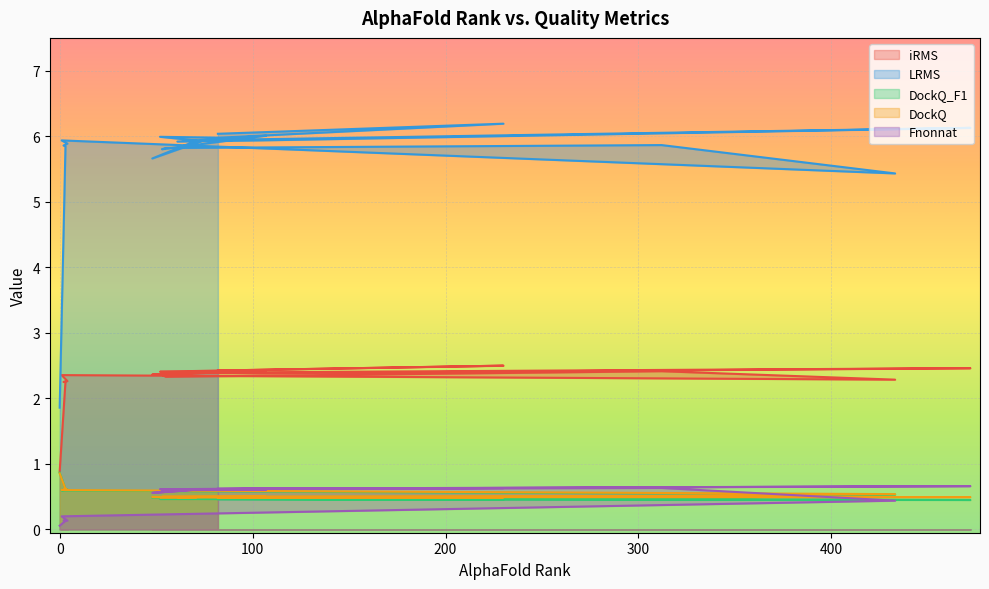

Reading right to left, list all the values displayed in this chart.

iRMS: 2.4	2.5	2.4	2.4	2.4	2.4	2.4	2.5	2.4	2.4	2.4	2.4	2.3	2.4	2.3	2.4	2.3	2.2	2.3	0.9
LRMS: 6.0	6.2	6.0	6.0	5.9	5.7	5.9	6.1	5.9	5.9	6.0	5.8	5.8	5.9	5.4	5.9	5.9	5.9	5.8	1.9
DockQ_F1: 0.5	0.5	0.5	0.5	0.5	0.5	0.5	0.4	0.5	0.5	0.5	0.5	0.5	0.5	0.5	0.6	0.6	0.6	0.6	0.9
DockQ: 0.5	0.5	0.5	0.5	0.5	0.5	0.5	0.5	0.5	0.5	0.5	0.5	0.5	0.5	0.5	0.6	0.6	0.6	0.6	0.9
Fnonnat: 0.6	0.6	0.6	0.6	0.6	0.6	0.6	0.7	0.6	0.6	0.6	0.6	0.6	0.6	0.4	0.2	0.1	0.1	0.1	0.1